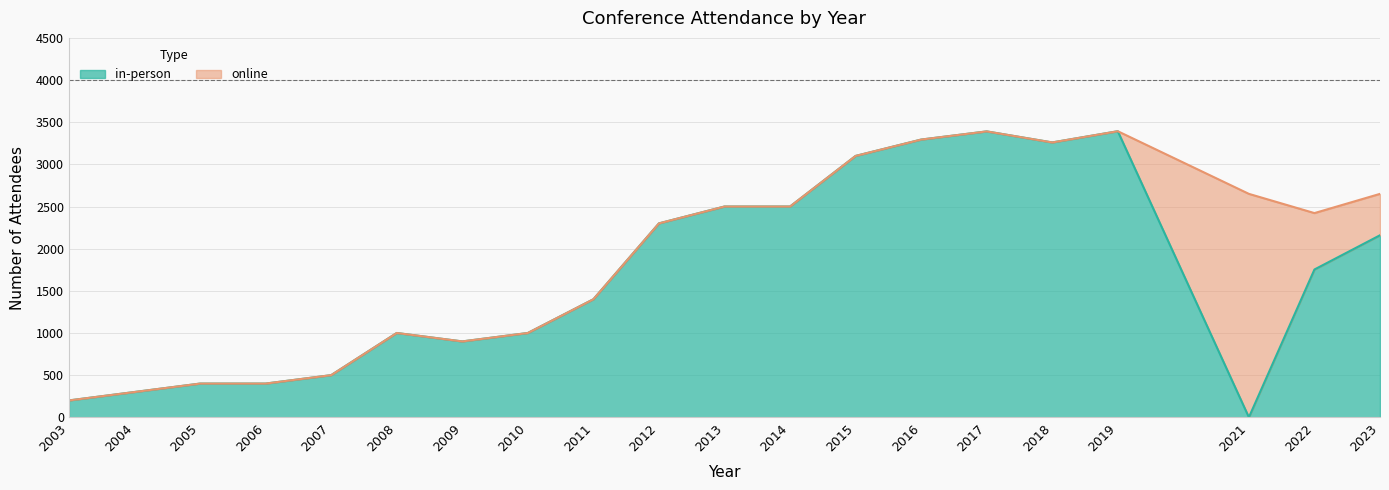

How many interior local valleys (lower than both neighbors) does the data have?

3